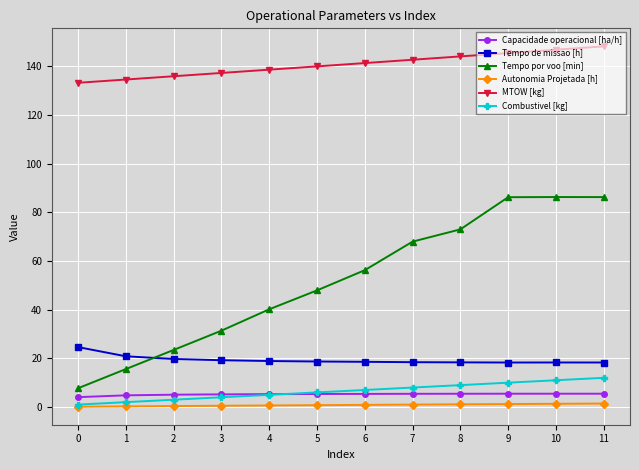

Which series has the widest spread of values?

Tempo por voo [min]